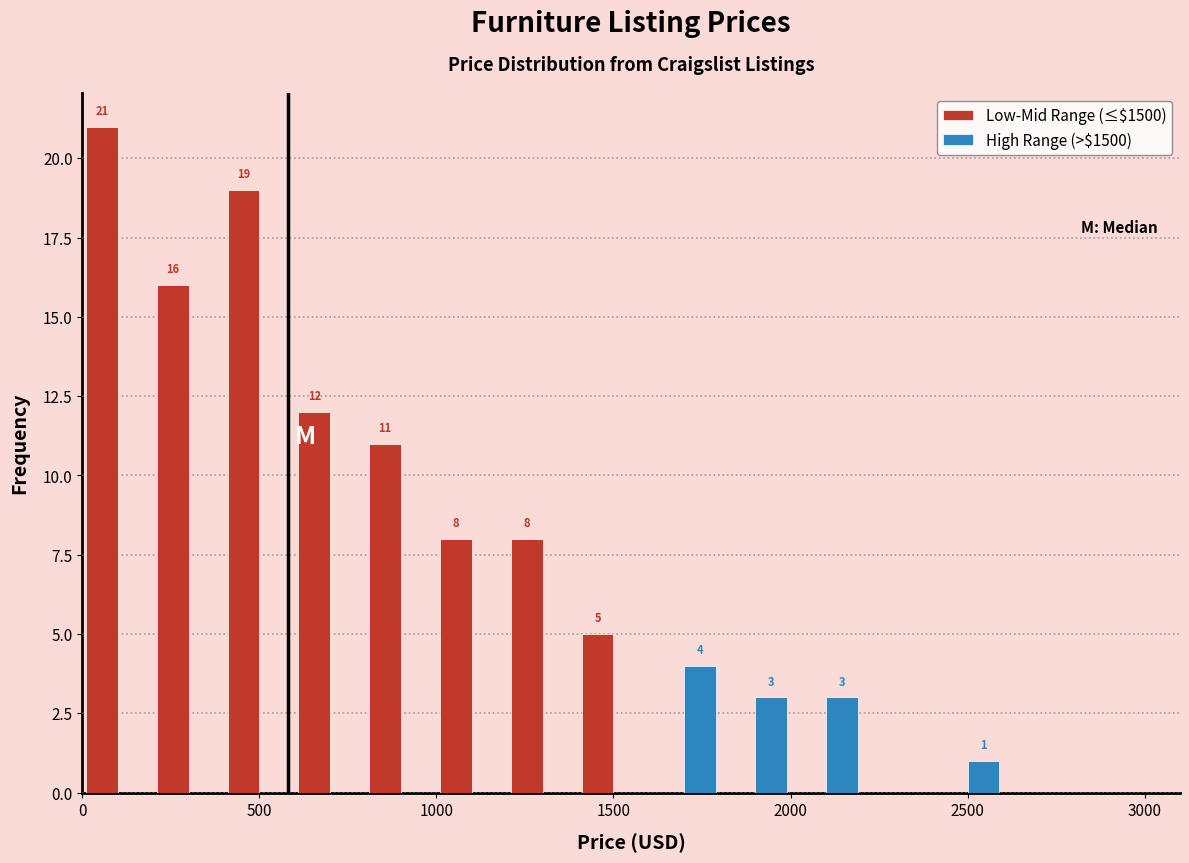

In the Low-Mid Range (≤$1500) series, which range on the x-axis has the tallest bar?

0 to 200